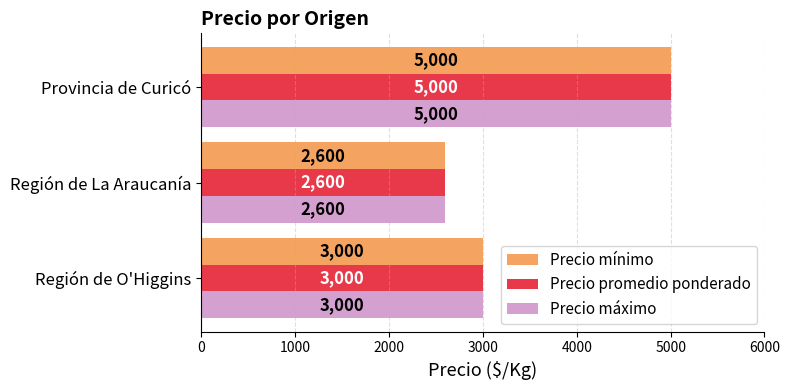

What is the difference between the maximum and second lowest values in the Precio mínimo series?

2000